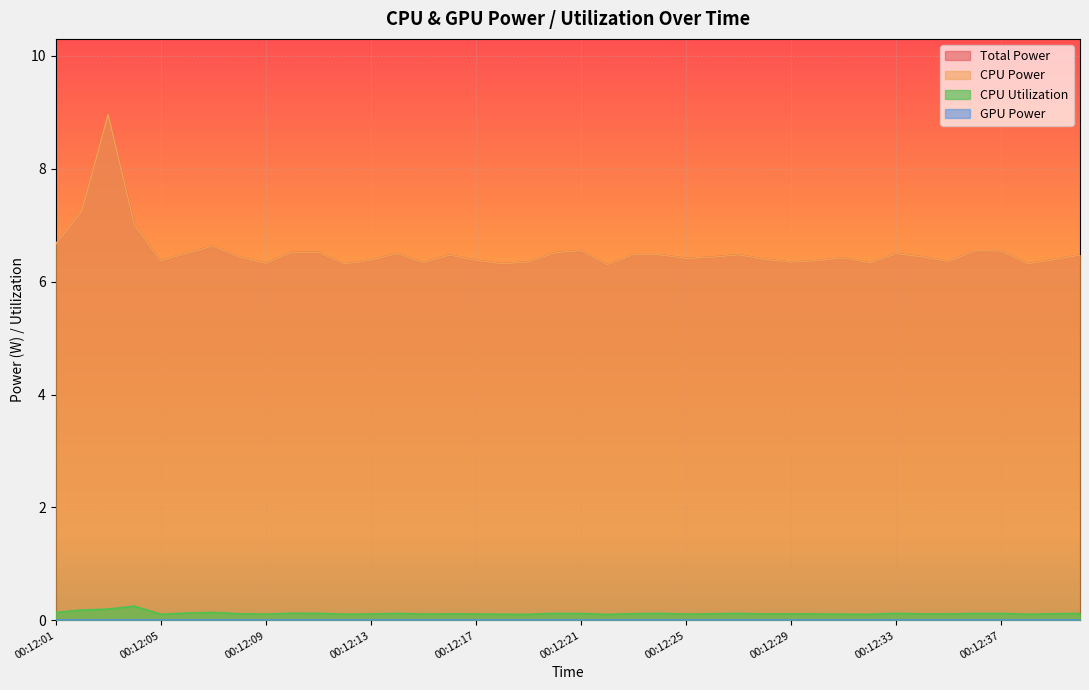

Is the value of Total Power at 00:12:15 greater than the value of CPU Power at 00:12:05?

No